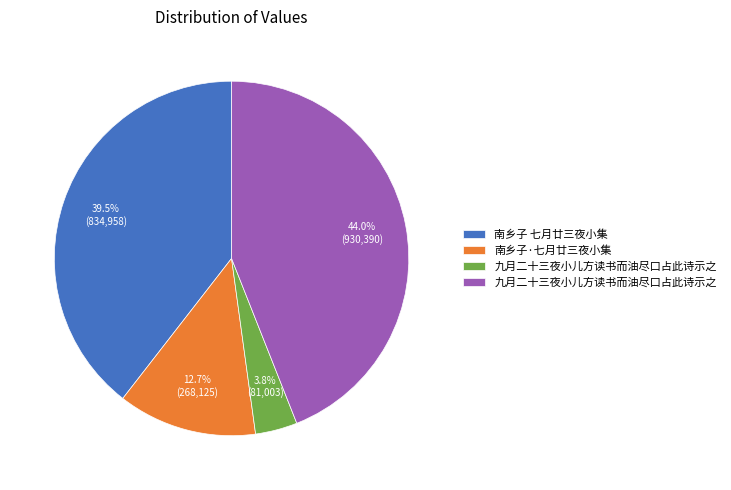

Does any single category account for the majority?

No